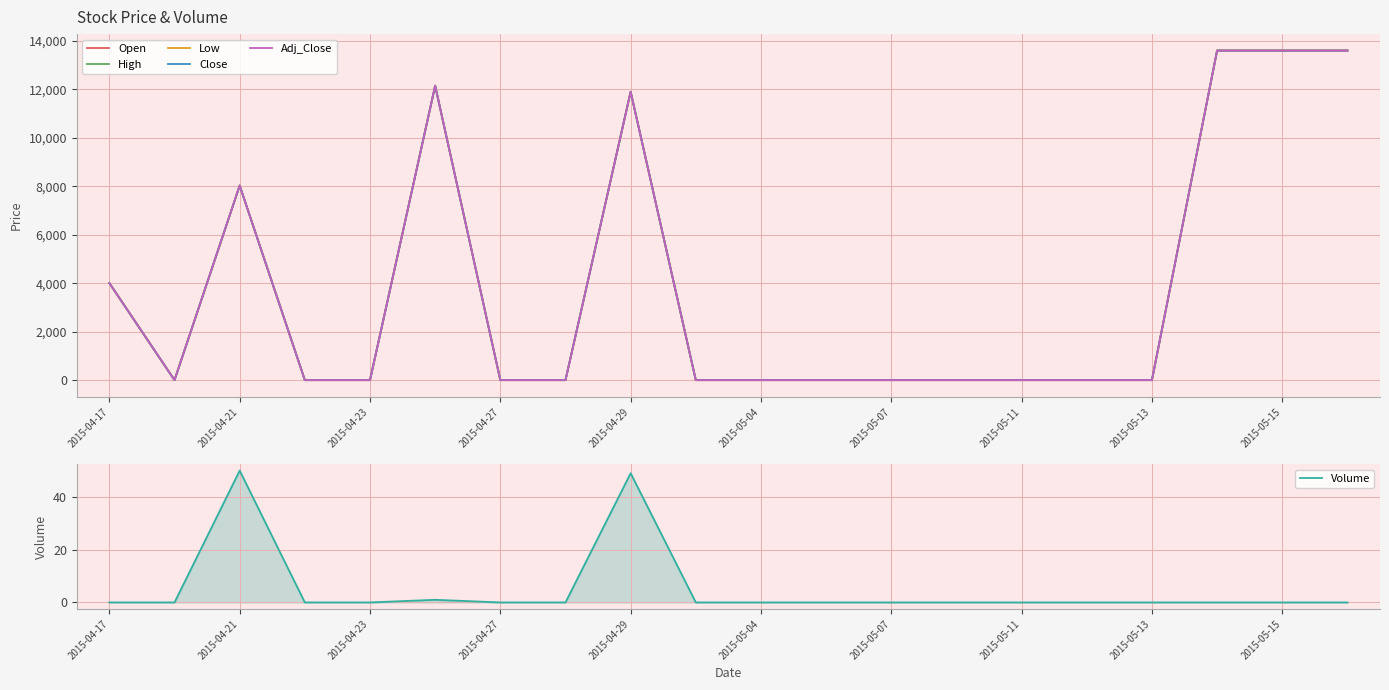

True or false: High has a value of 13600 at 17.

True